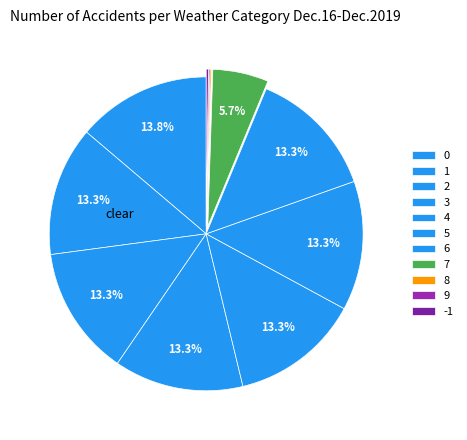

Does 1 represent more than half of the total?

No